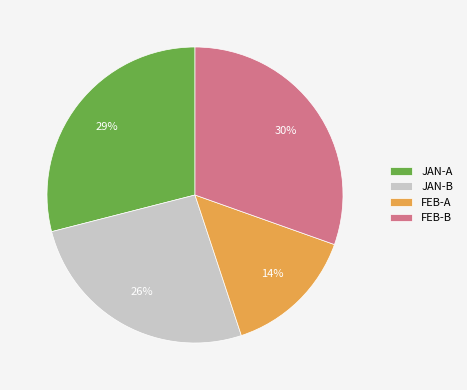

Which has a higher value, JAN-B or JAN-A?

JAN-A